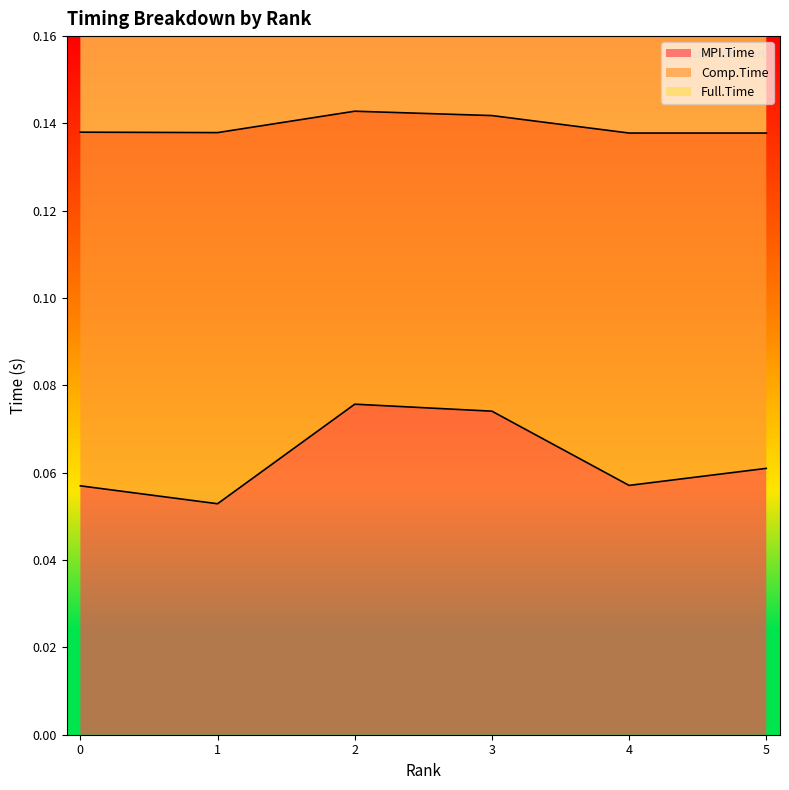

True or false: Full.Time and MPI.Time cross at least once.

False